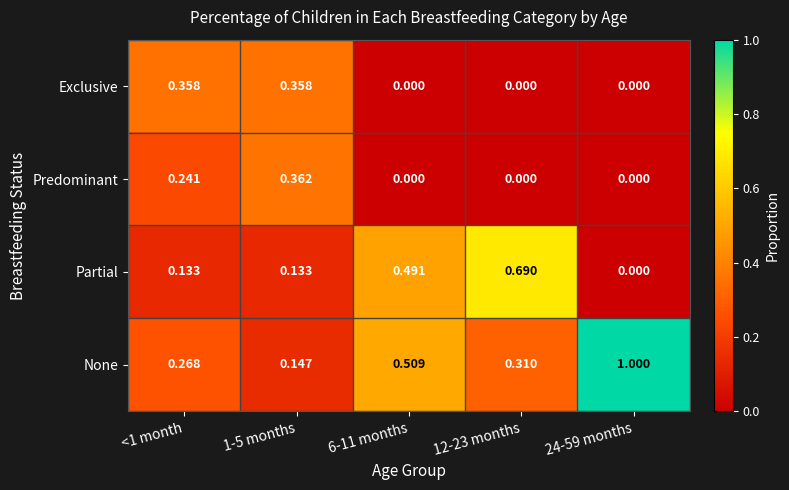

Rank the series by their maximum value, from highest to lowest.

None, Partial, Predominant, Exclusive